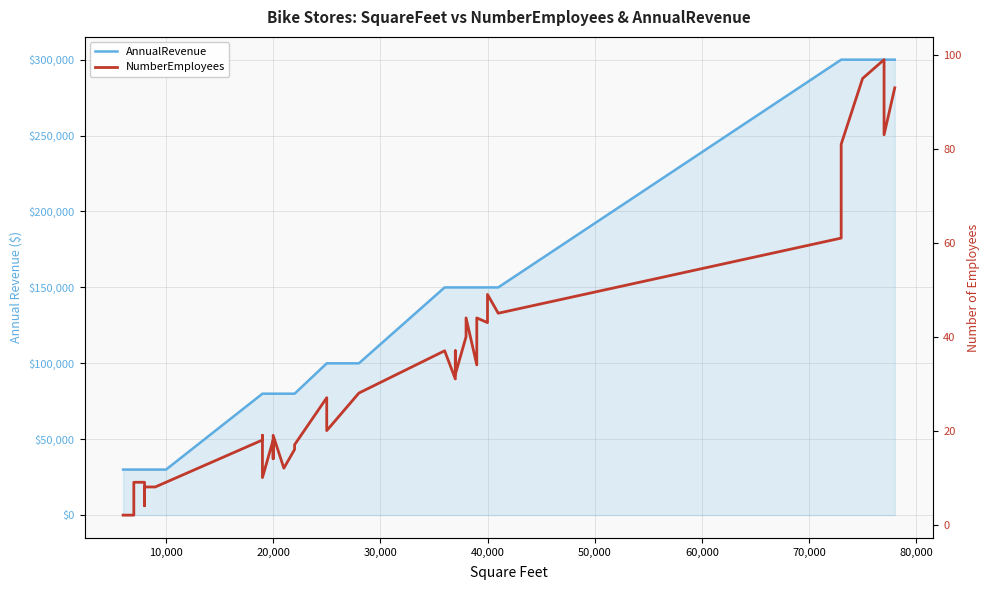

What is the difference between the maximum and second lowest values in the NumberEmployees series?

97